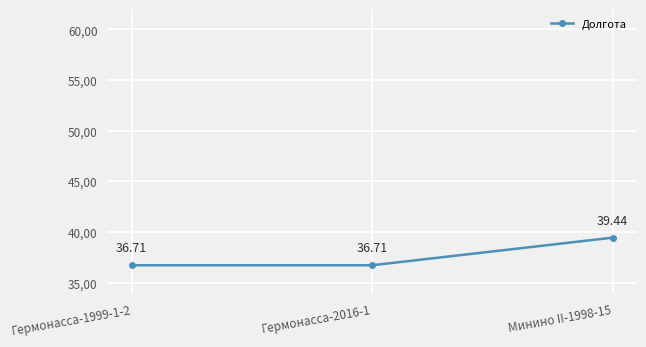

What is the value of the 2nd point from the left?

36.7